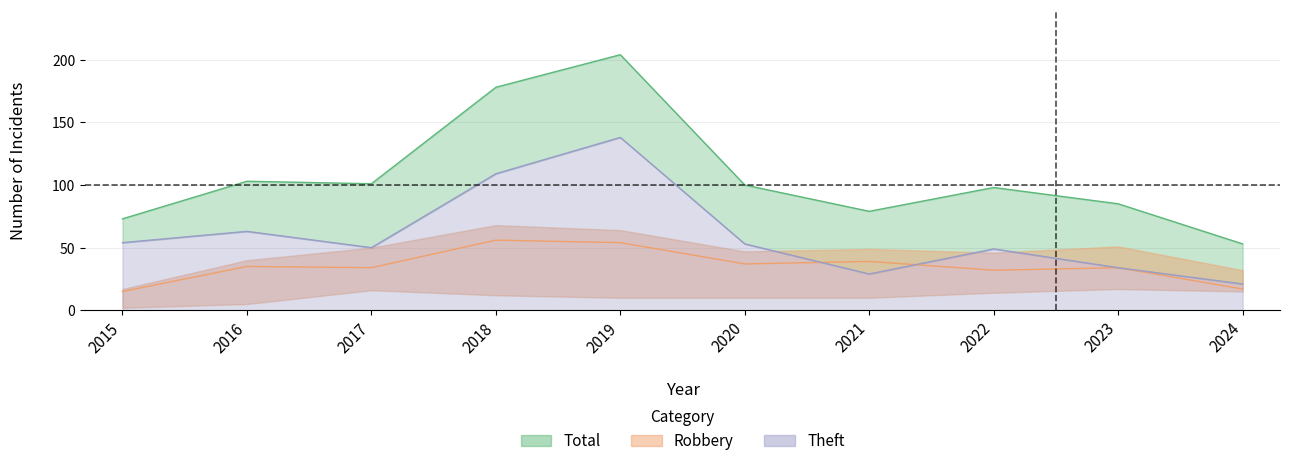

True or false: Total and Theft intersect in this chart.

False